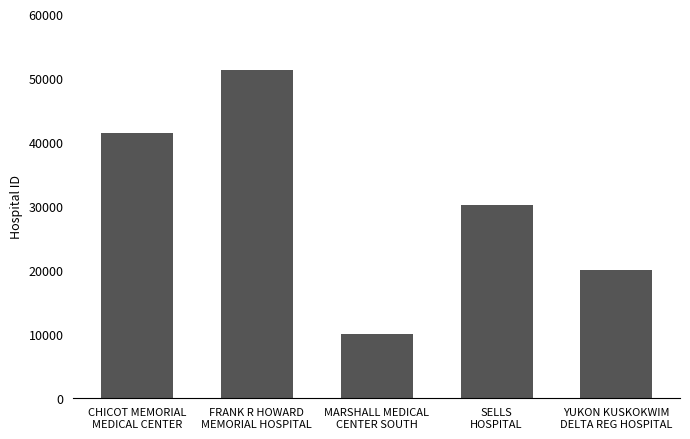

Does the chart contain any negative values?

No